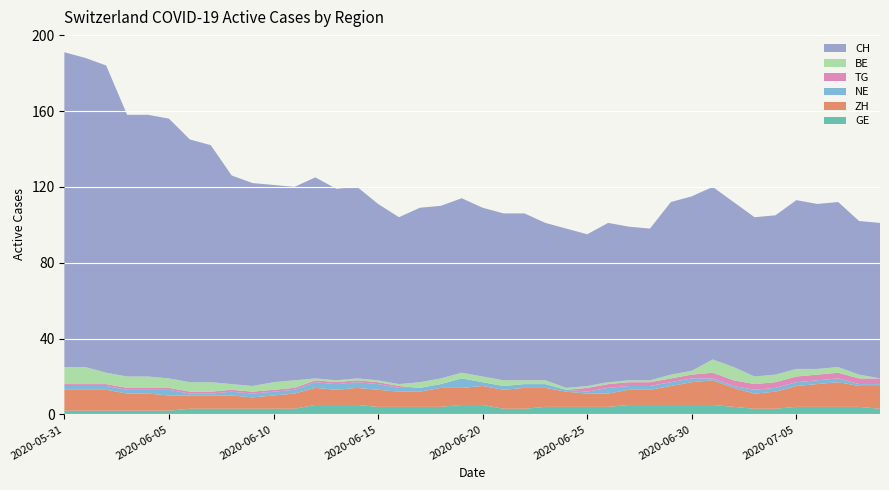

Reading left to right, transcribe all the data shown in this chart.

GE: 2020-05-31=2	2020-06-01=2	2020-06-02=2	2020-06-03=2	2020-06-04=2	2020-06-05=2	2020-06-06=3	2020-06-07=3	2020-06-08=3	2020-06-09=3	2020-06-10=3	2020-06-11=3	2020-06-12=5	2020-06-13=5	2020-06-14=5	2020-06-15=4	2020-06-16=4	2020-06-17=4	2020-06-18=4	2020-06-19=5	2020-06-20=5	2020-06-21=3	2020-06-22=3	2020-06-23=4	2020-06-24=4	2020-06-25=4	2020-06-26=4	2020-06-27=5	2020-06-28=5	2020-06-29=5	2020-06-30=5	2020-07-01=5	2020-07-02=4	2020-07-03=3	2020-07-04=3	2020-07-05=4	2020-07-06=4	2020-07-07=4	2020-07-08=4	2020-07-09=3
ZH: 2020-05-31=11	2020-06-01=11	2020-06-02=11	2020-06-03=9	2020-06-04=9	2020-06-05=8	2020-06-06=7	2020-06-07=7	2020-06-08=7	2020-06-09=6	2020-06-10=7	2020-06-11=8	2020-06-12=9	2020-06-13=8	2020-06-14=9	2020-06-15=9	2020-06-16=8	2020-06-17=8	2020-06-18=10	2020-06-19=9	2020-06-20=10	2020-06-21=10	2020-06-22=11	2020-06-23=10	2020-06-24=8	2020-06-25=7	2020-06-26=7	2020-06-27=8	2020-06-28=8	2020-06-29=10	2020-06-30=12	2020-07-01=13	2020-07-02=10	2020-07-03=8	2020-07-04=9	2020-07-05=11	2020-07-06=12	2020-07-07=13	2020-07-08=11	2020-07-09=12
NE: 2020-05-31=2	2020-06-01=2	2020-06-02=2	2020-06-03=2	2020-06-04=2	2020-06-05=3	2020-06-06=1	2020-06-07=1	2020-06-08=2	2020-06-09=2	2020-06-10=2	2020-06-11=2	2020-06-12=3	2020-06-13=3	2020-06-14=3	2020-06-15=3	2020-06-16=2	2020-06-17=2	2020-06-18=2	2020-06-19=5	2020-06-20=2	2020-06-21=2	2020-06-22=2	2020-06-23=2	2020-06-24=1	2020-06-25=1	2020-06-26=3	2020-06-27=2	2020-06-28=2	2020-06-29=2	2020-06-30=2	2020-07-01=1	2020-07-02=1	2020-07-03=2	2020-07-04=2	2020-07-05=2	2020-07-06=2	2020-07-07=2	2020-07-08=1	2020-07-09=1
TG: 2020-05-31=1	2020-06-01=1	2020-06-02=1	2020-06-03=1	2020-06-04=1	2020-06-05=1	2020-06-06=1	2020-06-07=1	2020-06-08=1	2020-06-09=1	2020-06-10=1	2020-06-11=1	2020-06-12=1	2020-06-13=1	2020-06-14=1	2020-06-15=1	2020-06-16=1	2020-06-17=0	2020-06-18=0	2020-06-19=0	2020-06-20=0	2020-06-21=0	2020-06-22=0	2020-06-23=0	2020-06-24=0	2020-06-25=2	2020-06-26=2	2020-06-27=2	2020-06-28=2	2020-06-29=2	2020-06-30=2	2020-07-01=3	2020-07-02=3	2020-07-03=3	2020-07-04=3	2020-07-05=3	2020-07-06=3	2020-07-07=3	2020-07-08=3	2020-07-09=3
BE: 2020-05-31=9	2020-06-01=9	2020-06-02=6	2020-06-03=6	2020-06-04=6	2020-06-05=5	2020-06-06=5	2020-06-07=5	2020-06-08=3	2020-06-09=3	2020-06-10=4	2020-06-11=4	2020-06-12=1	2020-06-13=1	2020-06-14=1	2020-06-15=1	2020-06-16=1	2020-06-17=3	2020-06-18=3	2020-06-19=3	2020-06-20=3	2020-06-21=3	2020-06-22=2	2020-06-23=2	2020-06-24=1	2020-06-25=1	2020-06-26=1	2020-06-27=1	2020-06-28=1	2020-06-29=2	2020-06-30=2	2020-07-01=7	2020-07-02=7	2020-07-03=4	2020-07-04=4	2020-07-05=4	2020-07-06=3	2020-07-07=3	2020-07-08=2	2020-07-09=0
CH: 2020-05-31=166	2020-06-01=163	2020-06-02=162	2020-06-03=138	2020-06-04=138	2020-06-05=137	2020-06-06=128	2020-06-07=125	2020-06-08=110	2020-06-09=107	2020-06-10=104	2020-06-11=102	2020-06-12=106	2020-06-13=101	2020-06-14=101	2020-06-15=93	2020-06-16=88	2020-06-17=92	2020-06-18=91	2020-06-19=92	2020-06-20=89	2020-06-21=88	2020-06-22=88	2020-06-23=83	2020-06-24=84	2020-06-25=80	2020-06-26=84	2020-06-27=81	2020-06-28=80	2020-06-29=91	2020-06-30=92	2020-07-01=91	2020-07-02=87	2020-07-03=84	2020-07-04=84	2020-07-05=89	2020-07-06=87	2020-07-07=87	2020-07-08=81	2020-07-09=82